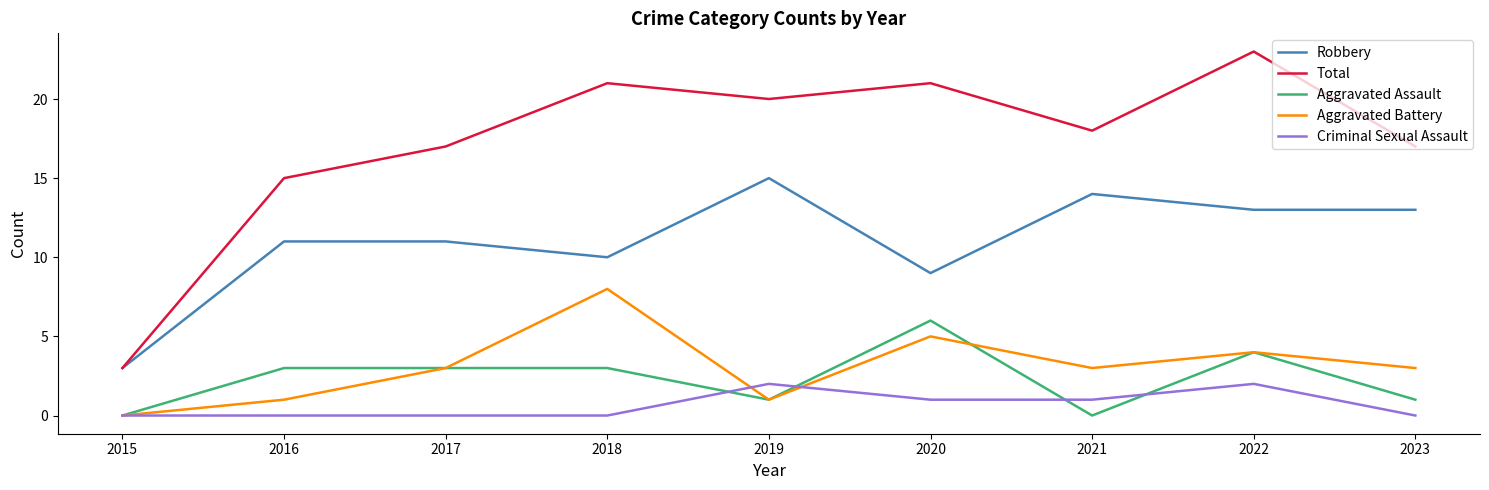

Which series has the largest range (max minus min)?

Total